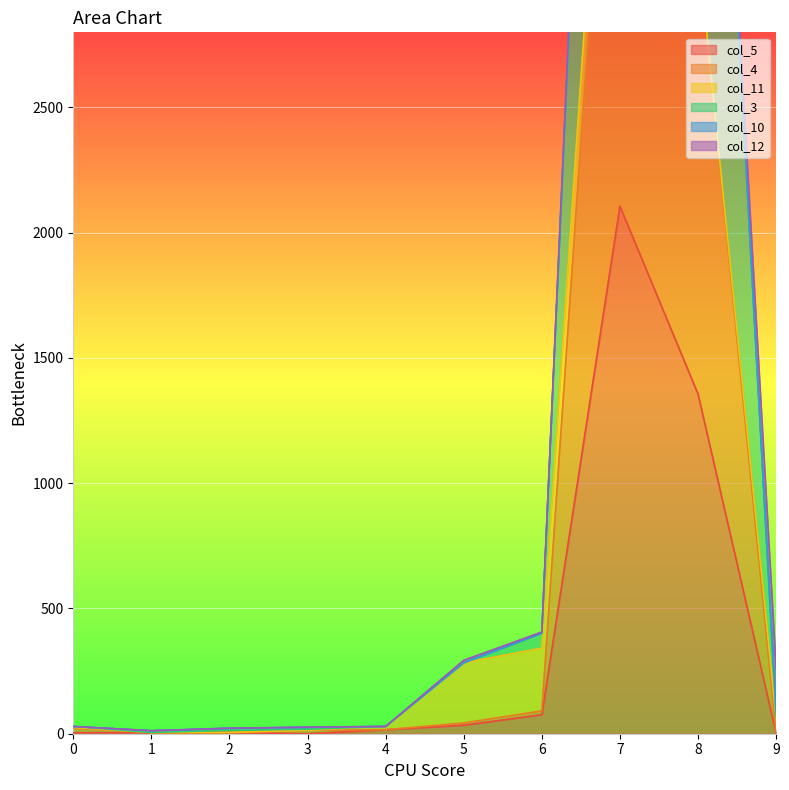

What is the average value of the col_5 series?

360